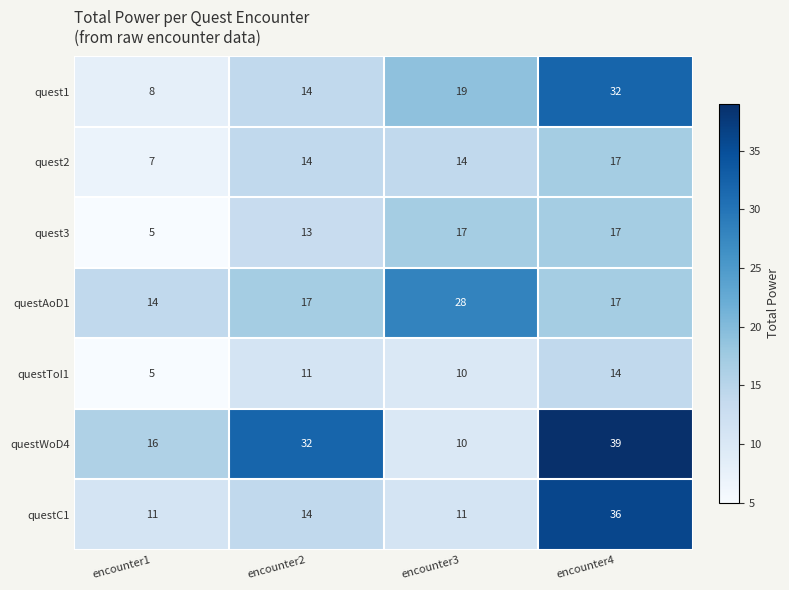

What is the maximum value for quest3?

17